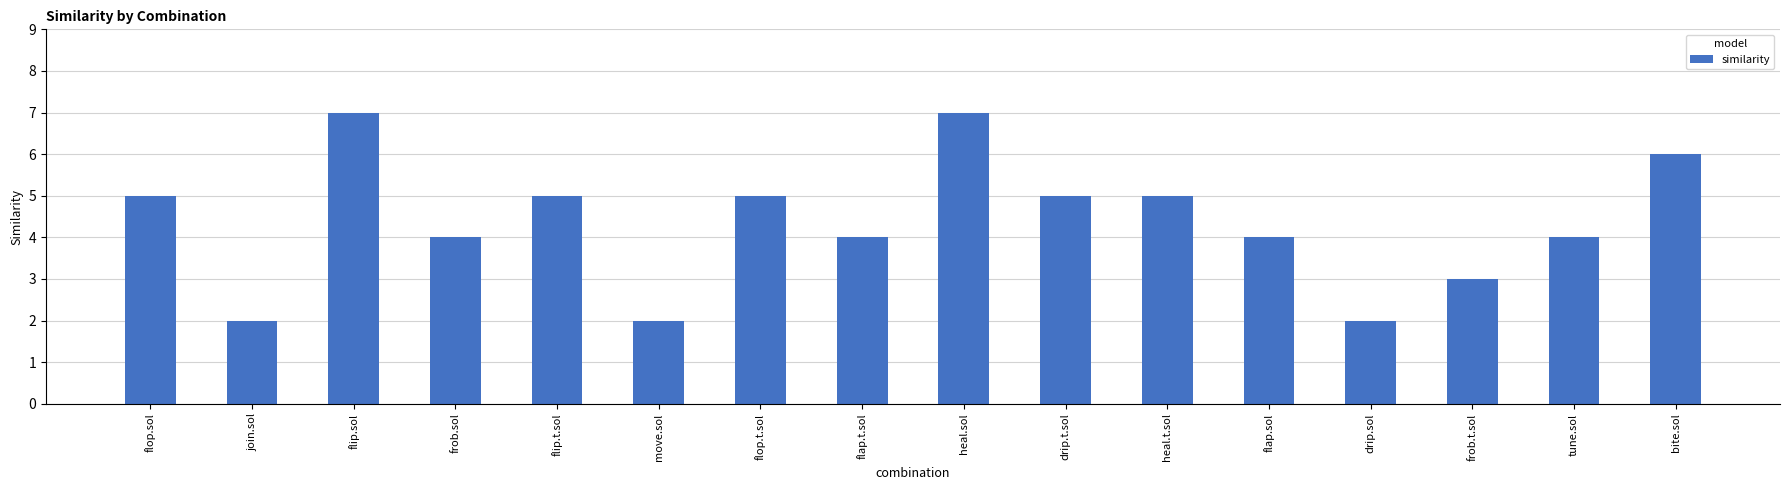

The value at flip.t.sol is 5. True or false?

True